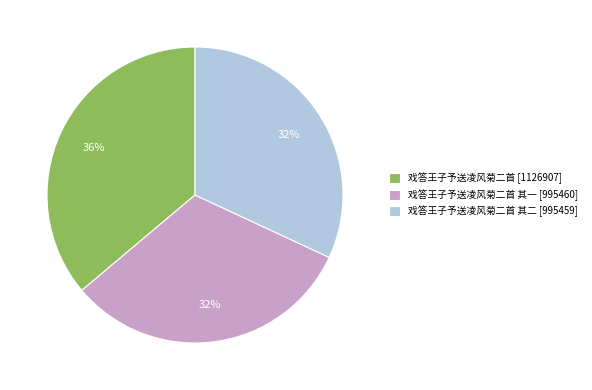

The 戏答王子予送凌风菊二首 其二 [995459] slice represents 32% of the pie. True or false?

True